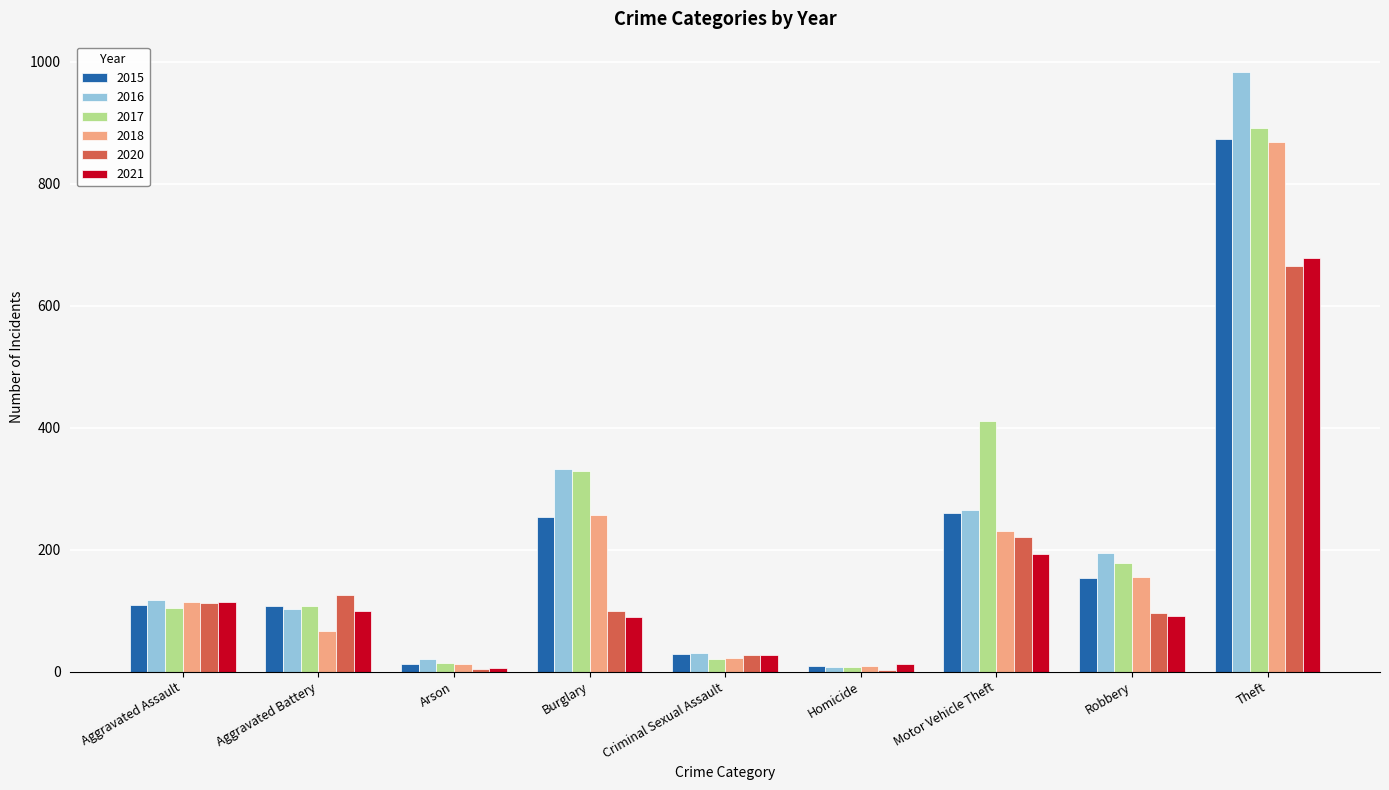

Is it true that 2018 equals 155 at Robbery?

True